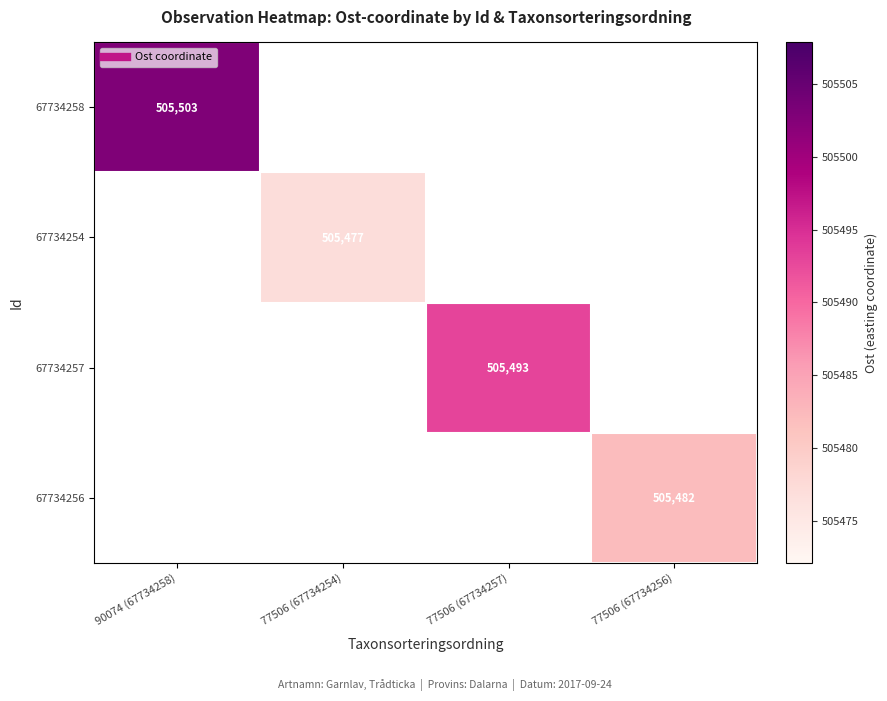

What is the smallest value displayed?

505477.1